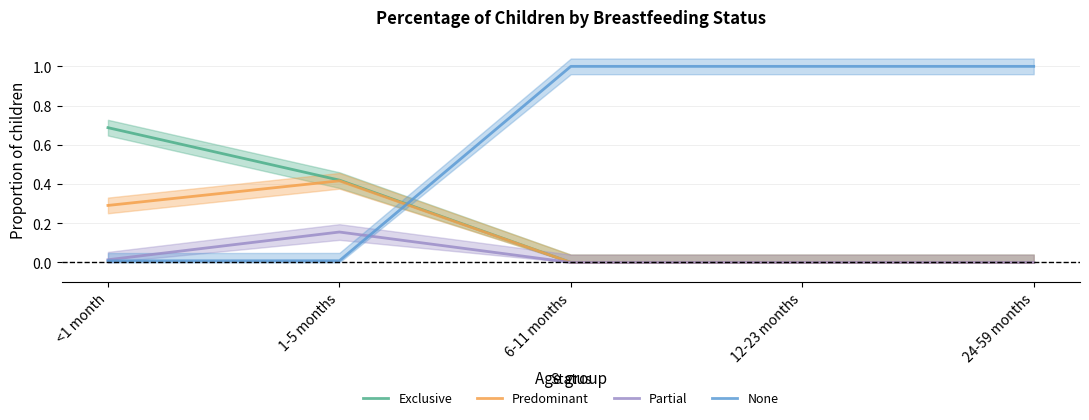

The value of None at 1-5 months is 0.0. True or false?

True